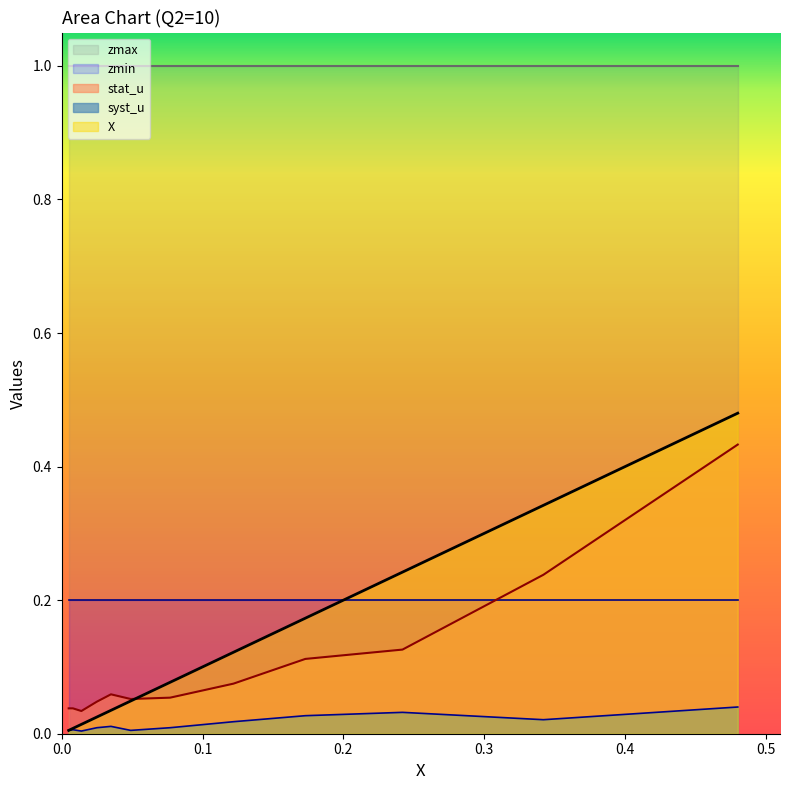

Between 0.005 and 0.077, which is larger?

0.077